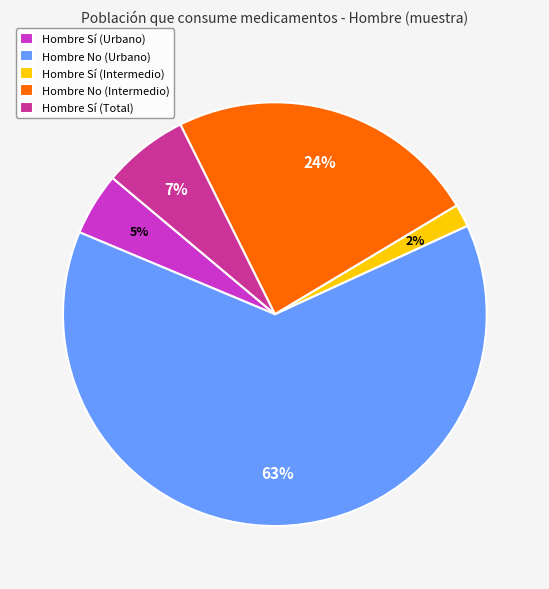

True or false: Hombre Sí (Total) accounts for 7% of the total.

True